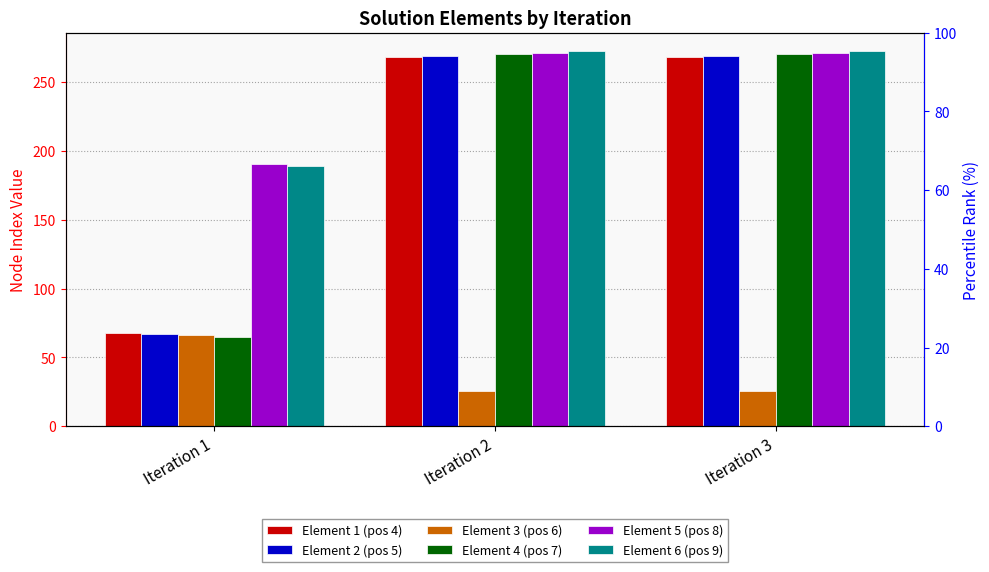

What is the difference between the maximum and minimum values in the Element 3 (pos 6) series?

40